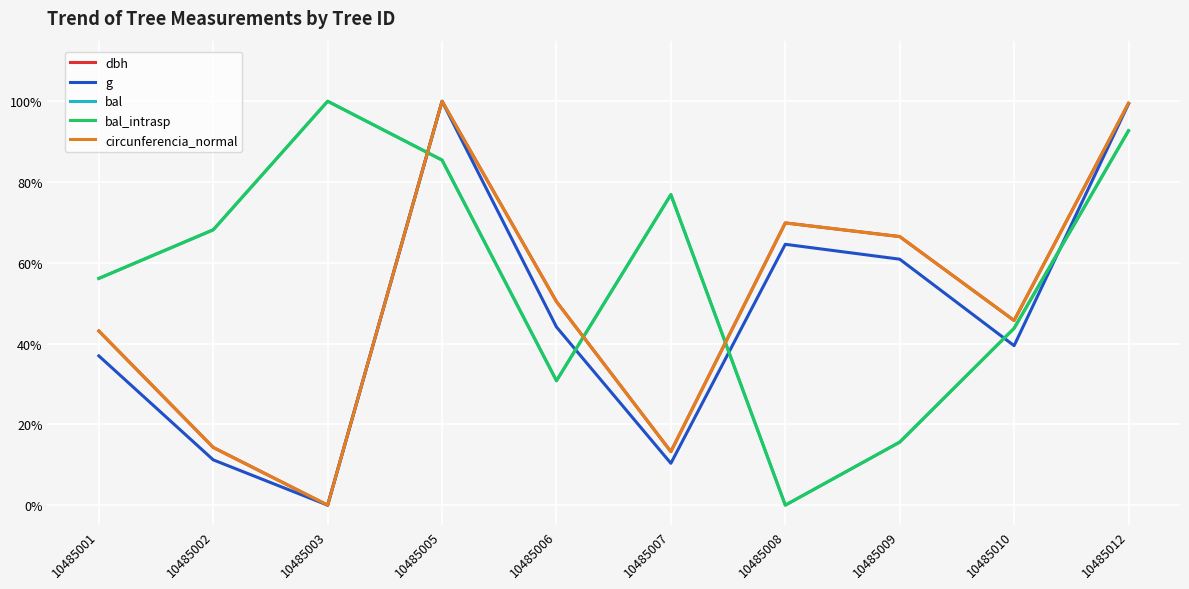

Is this an area chart (filled region under the line)?

No